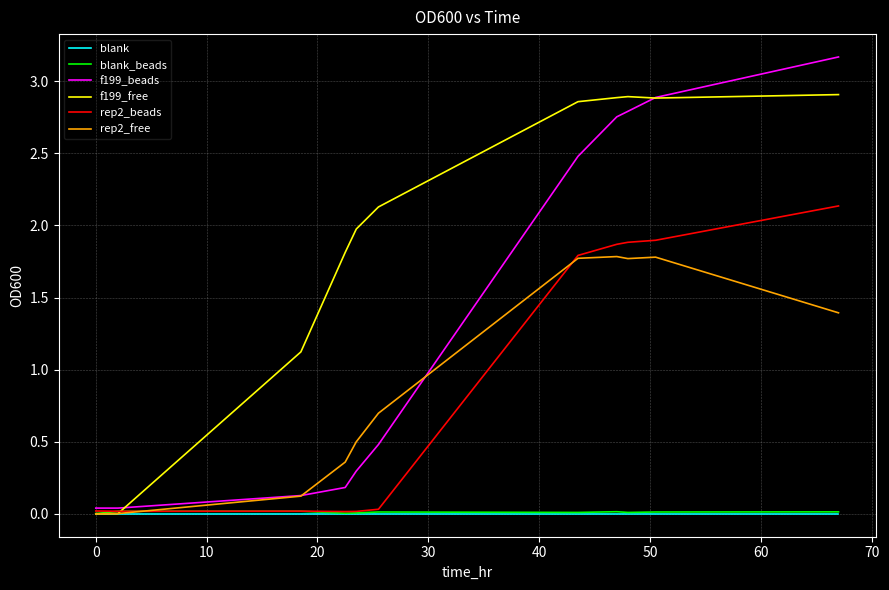

Is this an area chart (filled region under the line)?

No